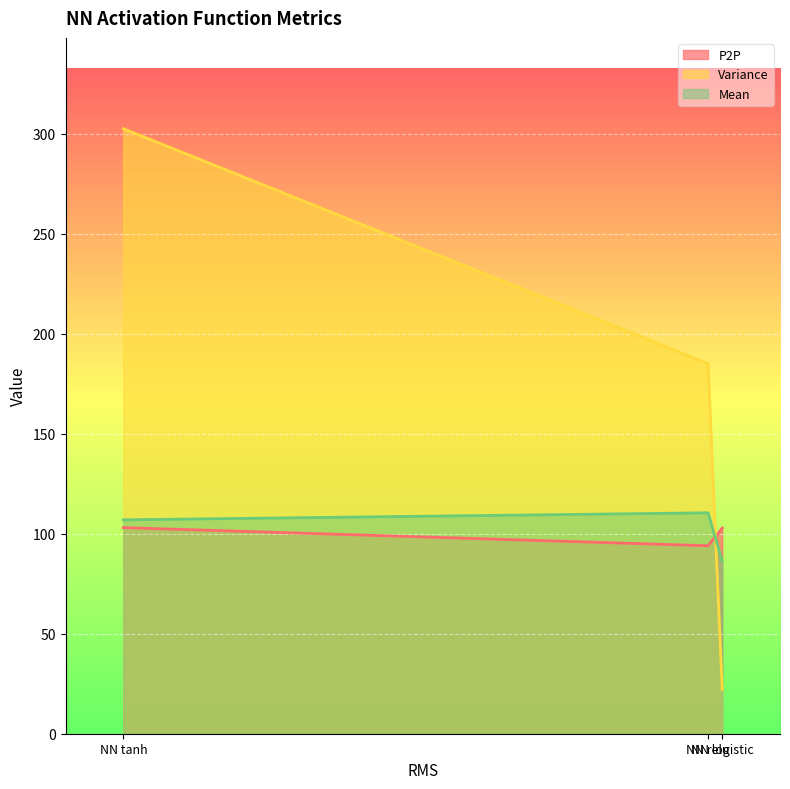

Reading right to left, what are all the values shown in this chart?

P2P: NN logistic=102.8	NN relu=94.0	NN tanh=103.0
Variance: NN logistic=22.2	NN relu=185.0	NN tanh=302.4
Mean: NN logistic=86.3	NN relu=110.4	NN tanh=106.9